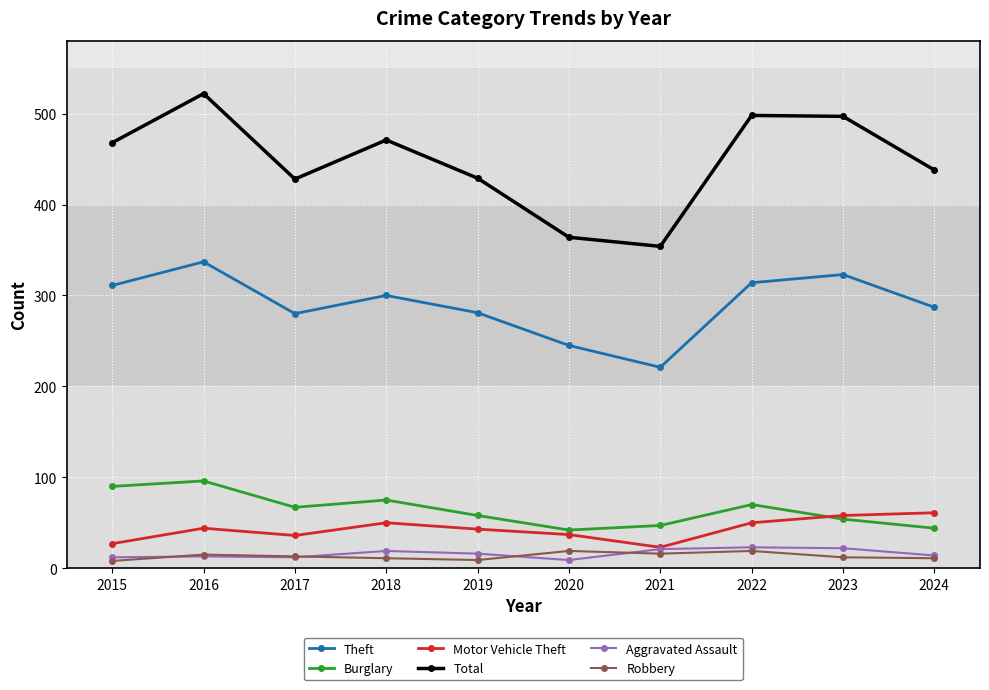

True or false: Motor Vehicle Theft and Theft intersect in this chart.

False